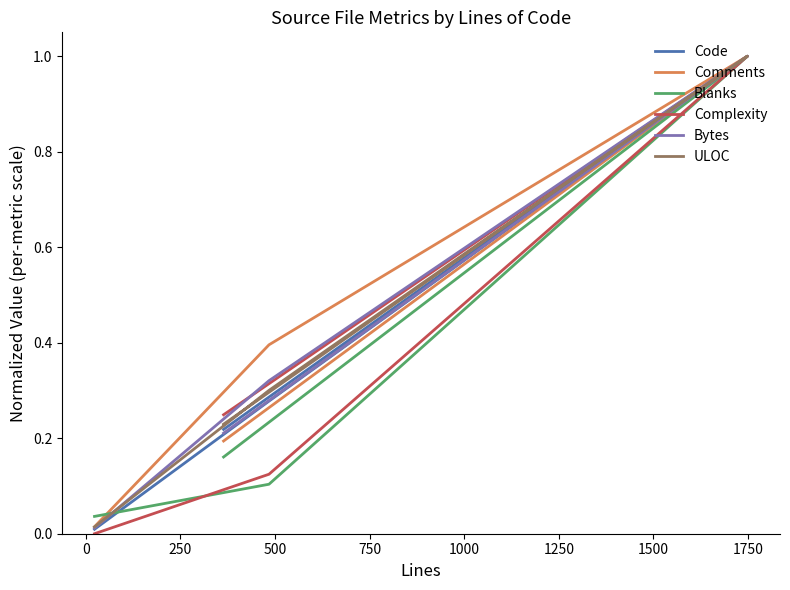

What is the difference between the maximum and second lowest values in the Code series?

0.8